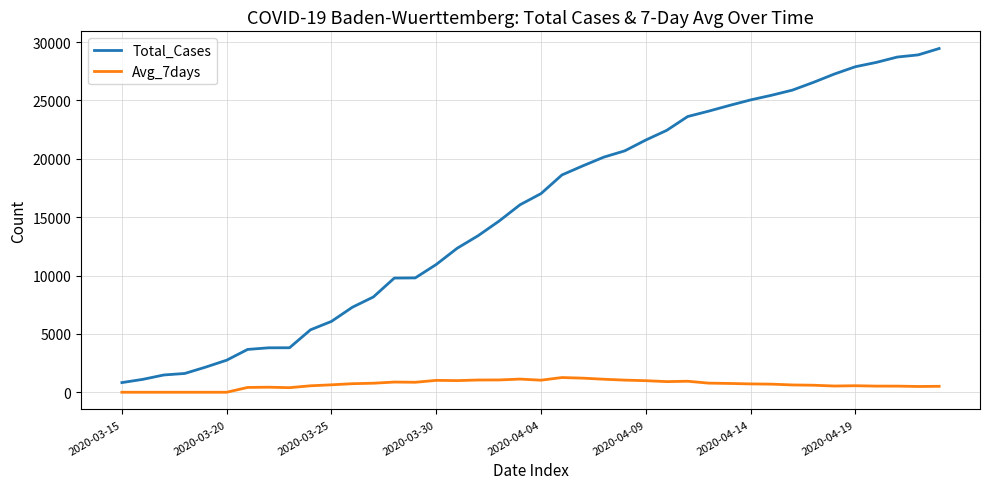

What is the maximum value for Avg_7days?

1260.0